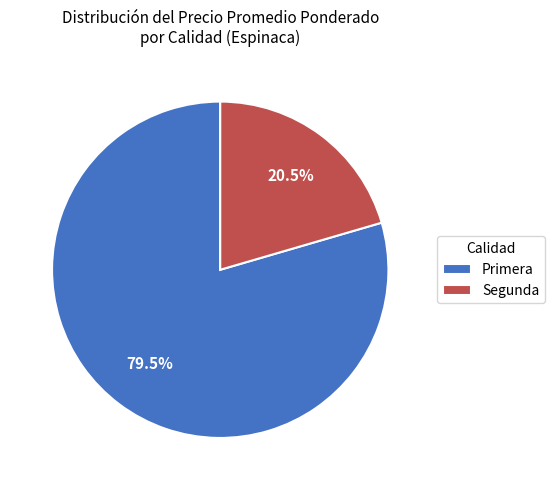

To the nearest percent, what is the combined percentage of Segunda and Primera?

100%